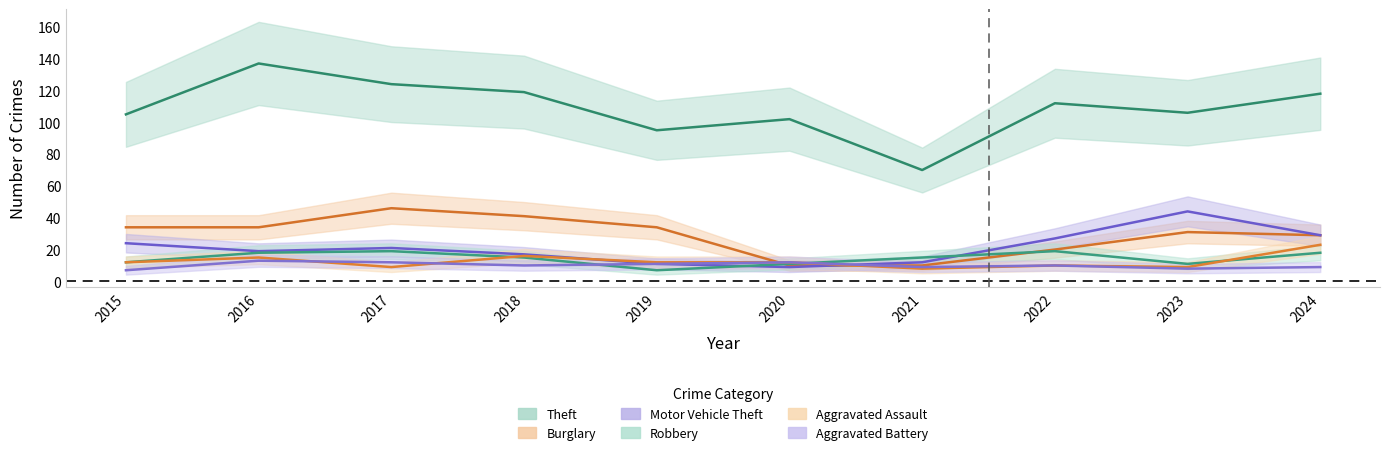

The Burglary series shows 34 at 2015. True or false?

True